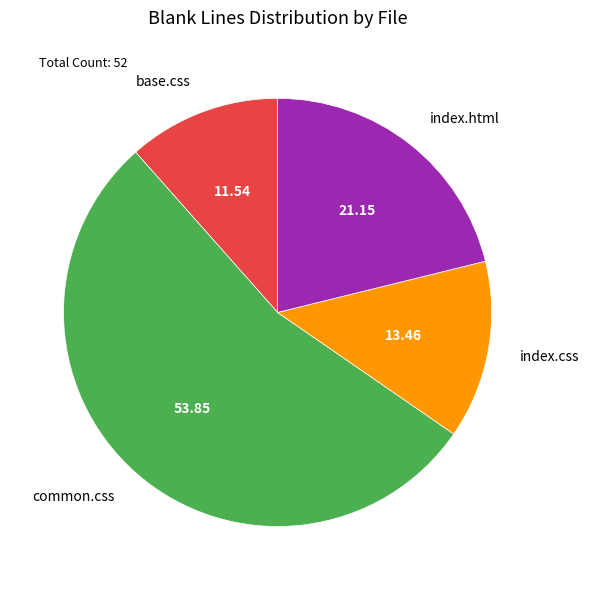

Is it true that base.css is 12% of the pie?

True